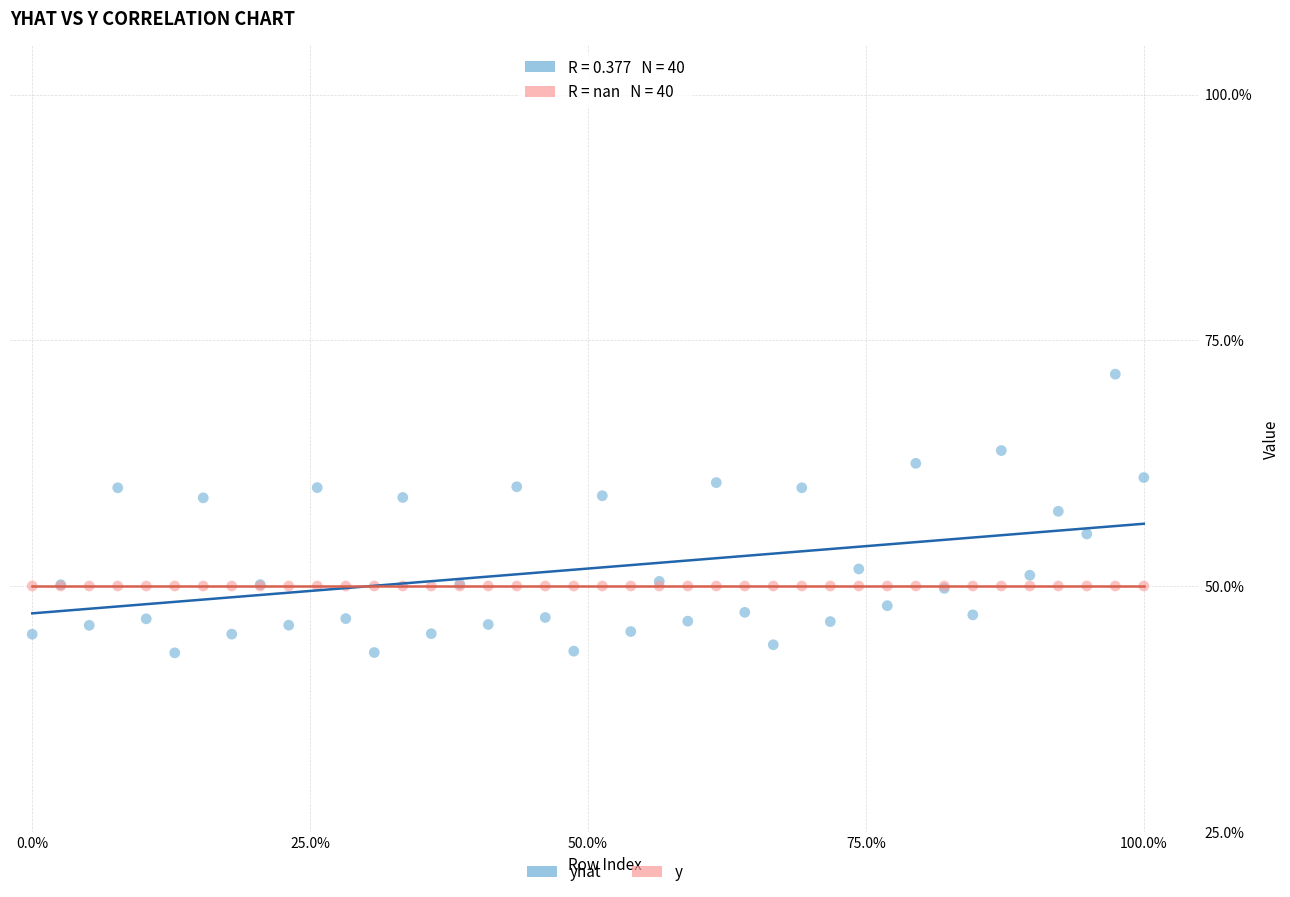

Which series reaches the maximum Y coordinate?

yhat